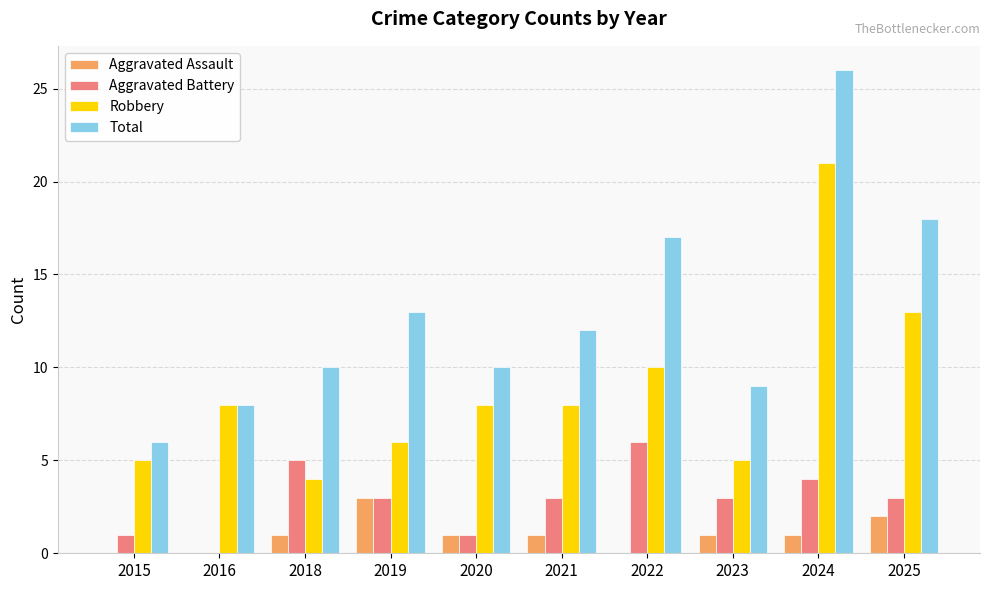

How many positive values does the Aggravated Battery series have?

9